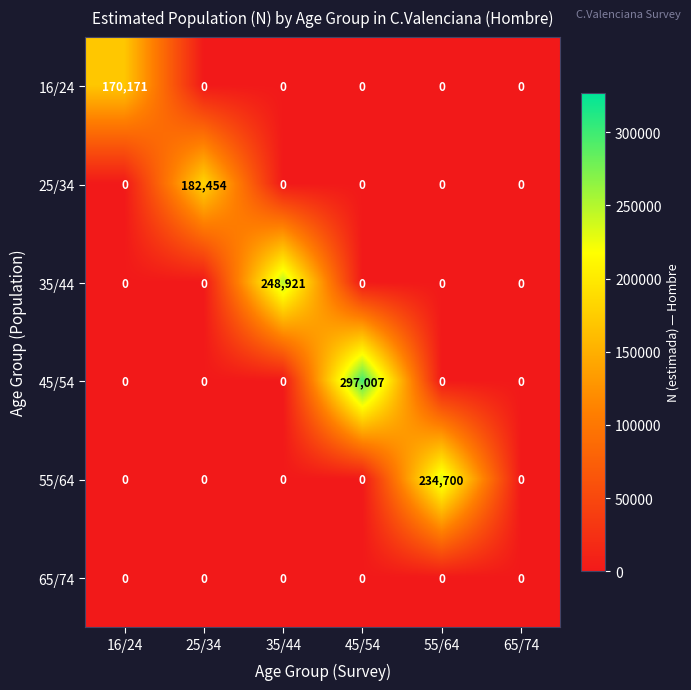

Rank the series by their maximum value, from lowest to highest.

65/74, 16/24, 25/34, 55/64, 35/44, 45/54